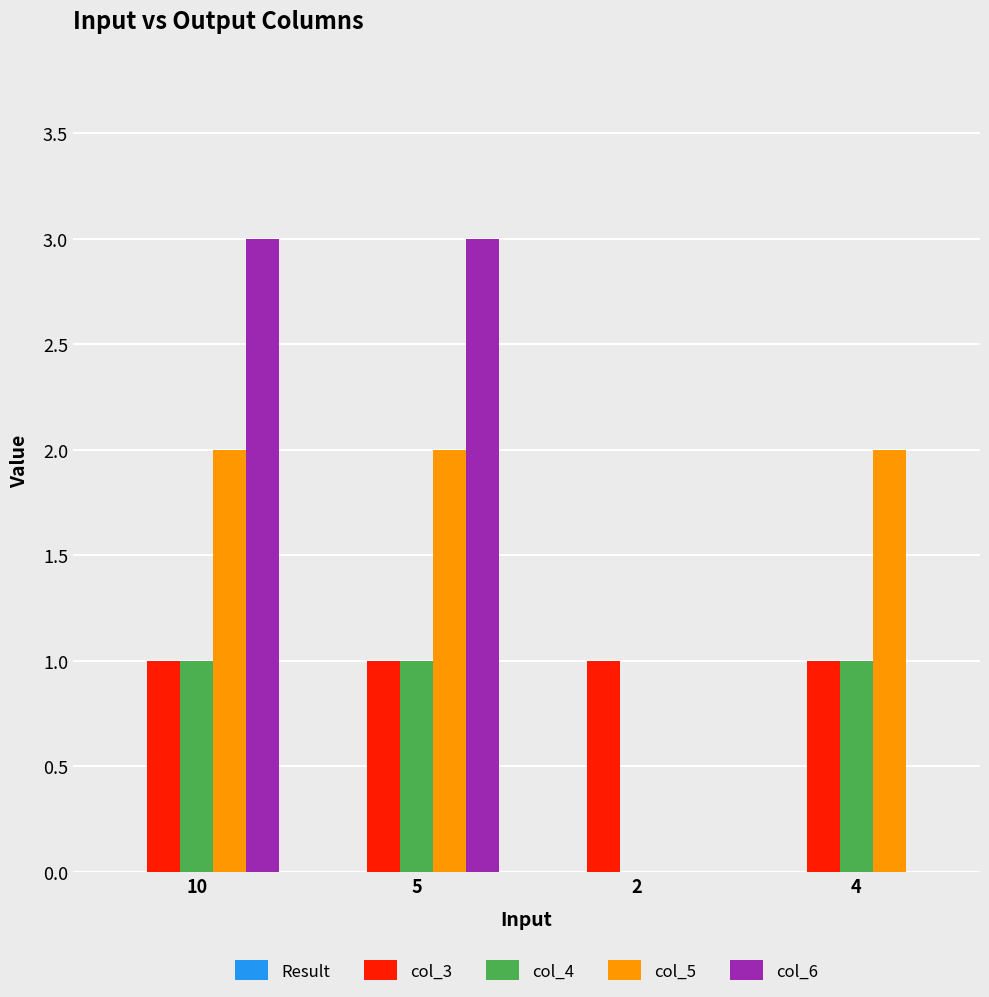

The col_4 series shows 1 at 10. True or false?

True